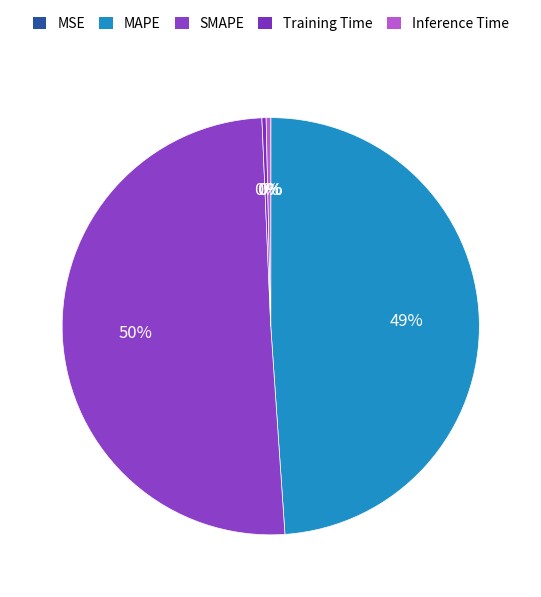

Which slice is the largest?

SMAPE